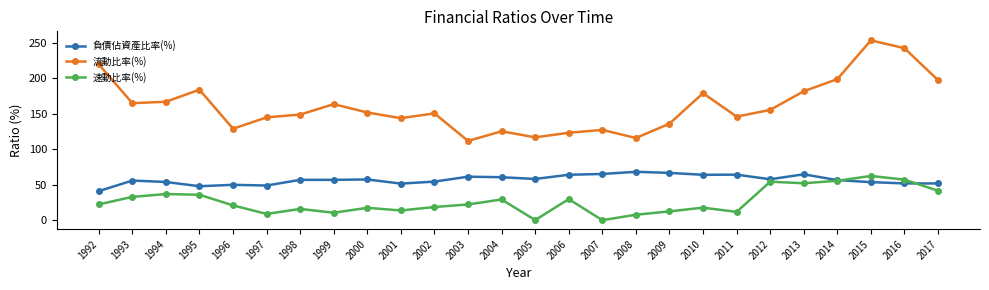

Which series has the widest spread of values?

流動比率(%)